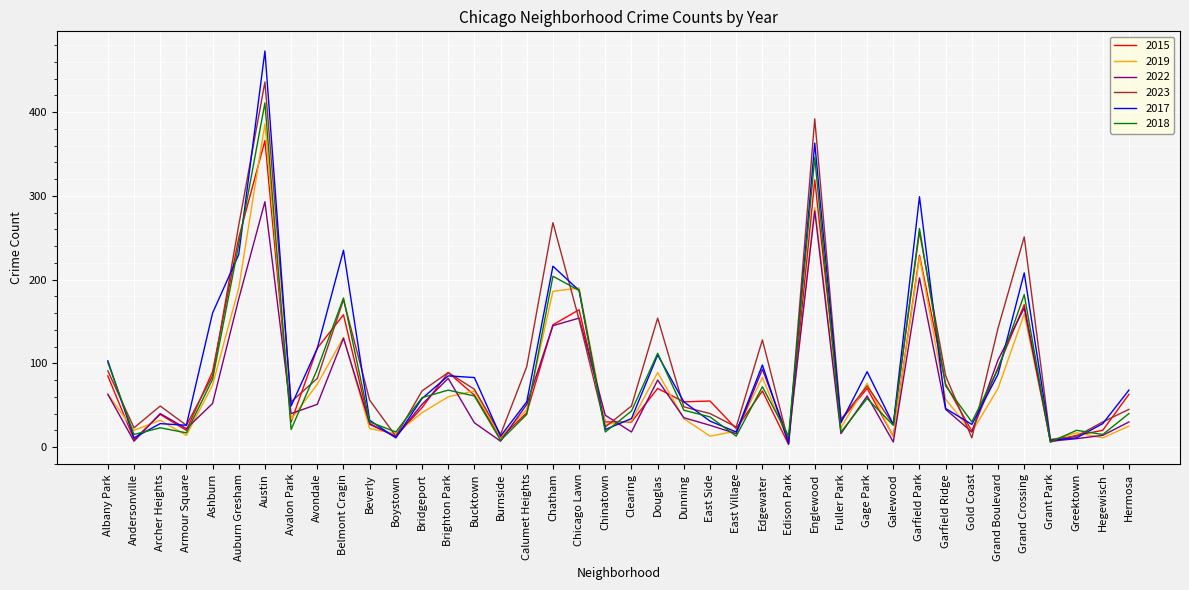

How many interior local valleys does the 2018 series have?

13